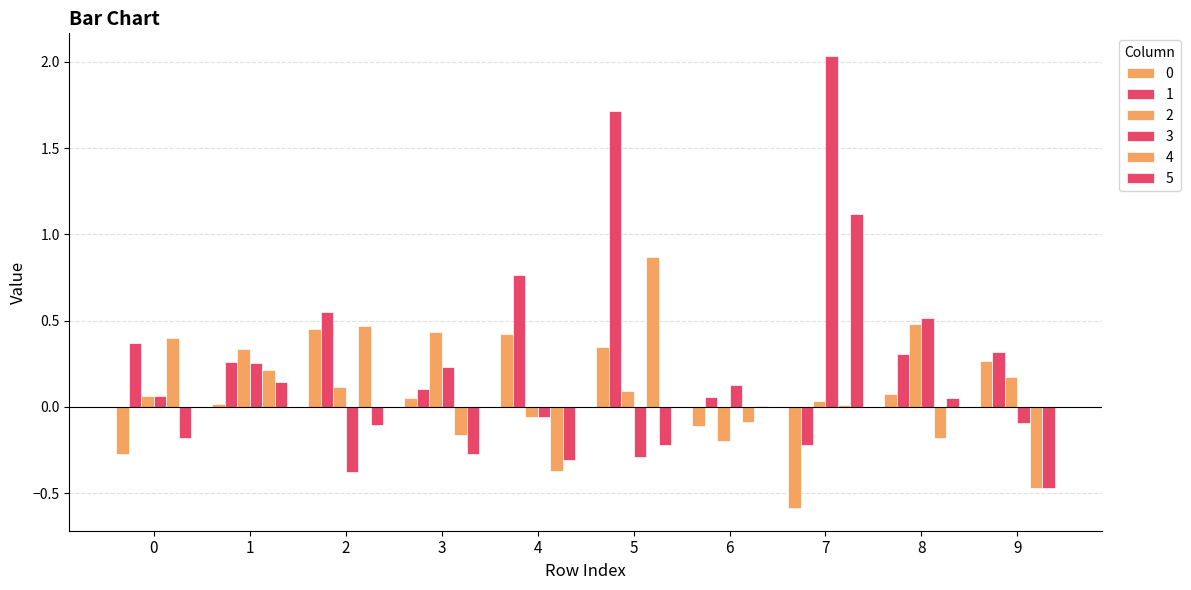

Reading left to right, transcribe all the data shown in this chart.

0: -0.3	0.0	0.5	0.1	0.4	0.3	-0.1	-0.6	0.1	0.3
1: 0.4	0.3	0.5	0.1	0.8	1.7	0.1	-0.2	0.3	0.3
2: 0.1	0.3	0.1	0.4	-0.1	0.1	-0.2	0.0	0.5	0.2
3: 0.1	0.3	-0.4	0.2	-0.1	-0.3	0.1	2.0	0.5	-0.1
4: 0.4	0.2	0.5	-0.2	-0.4	0.9	-0.1	0.0	-0.2	-0.5
5: -0.2	0.1	-0.1	-0.3	-0.3	-0.2	0.0	1.1	0.1	-0.5